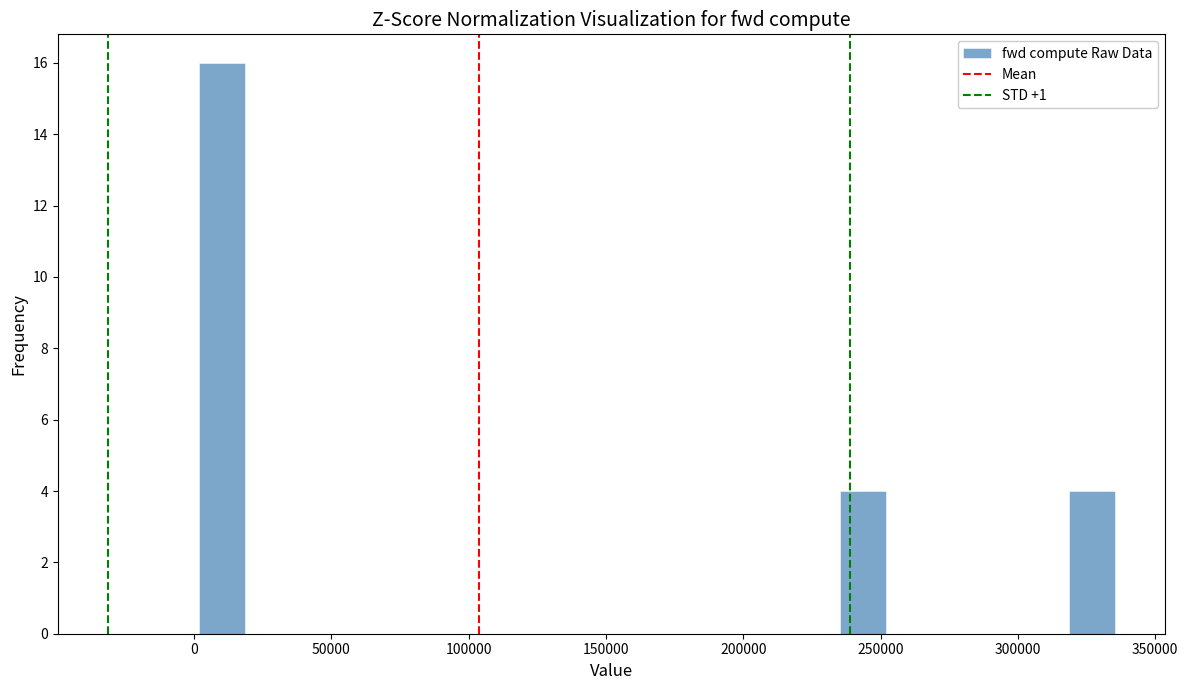

Around what value on the x-axis is the tallest bar? Give the approximate position of its centre, as read against the axis.

10000